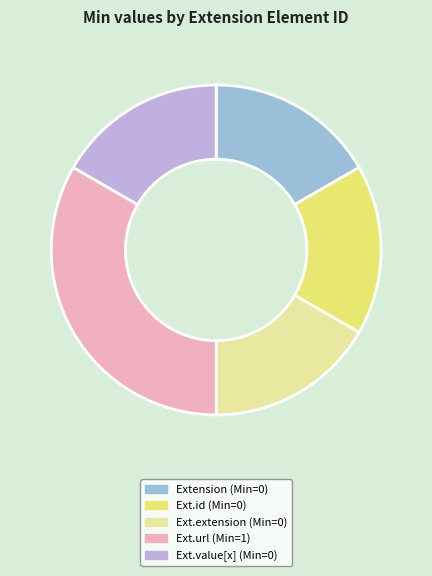

Does any single category account for the majority?

No